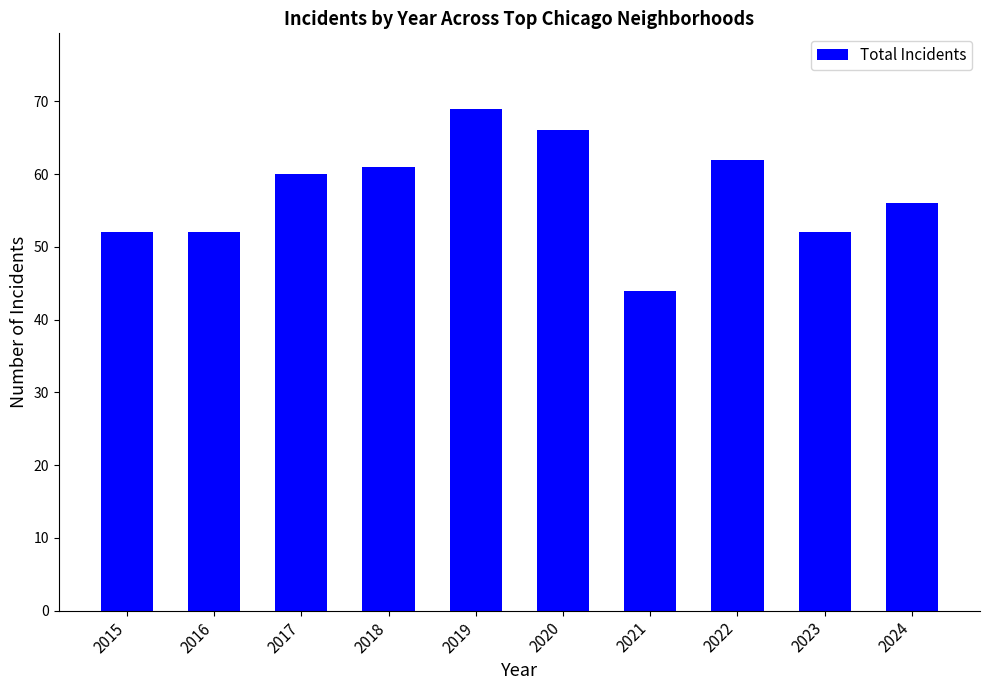

What is the value of the 3rd bar from the left?

60